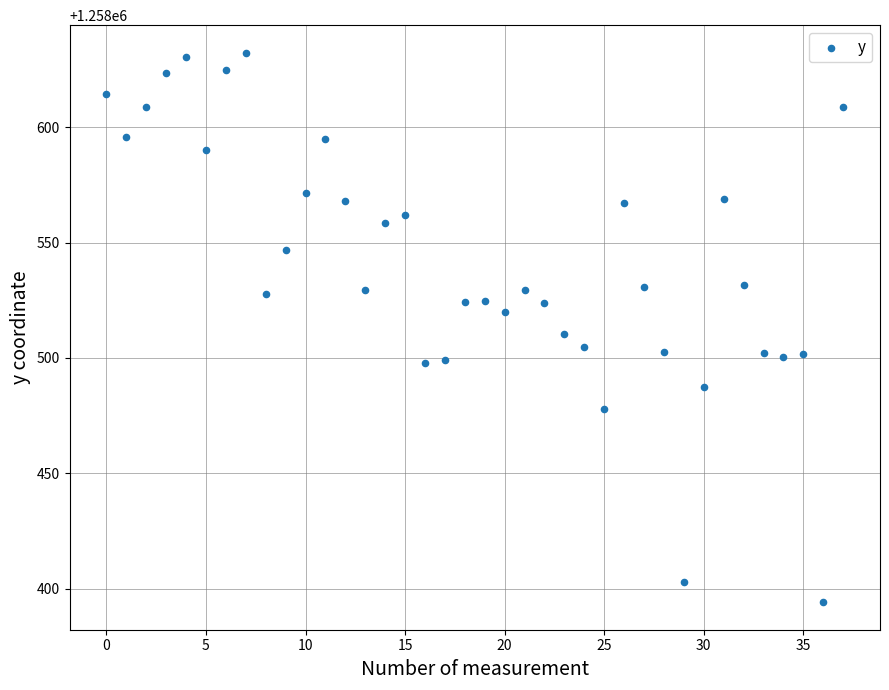

What is the range of Y values (max minus min)?

238.2